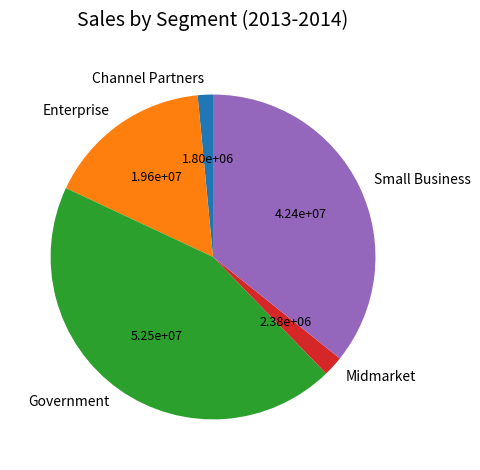

Count the number of slices in the pie.

5